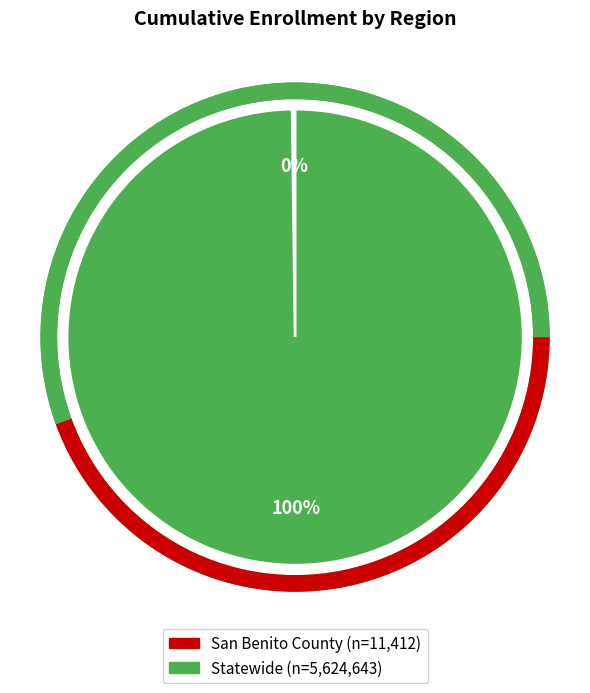

Which category accounts for the majority?

Statewide